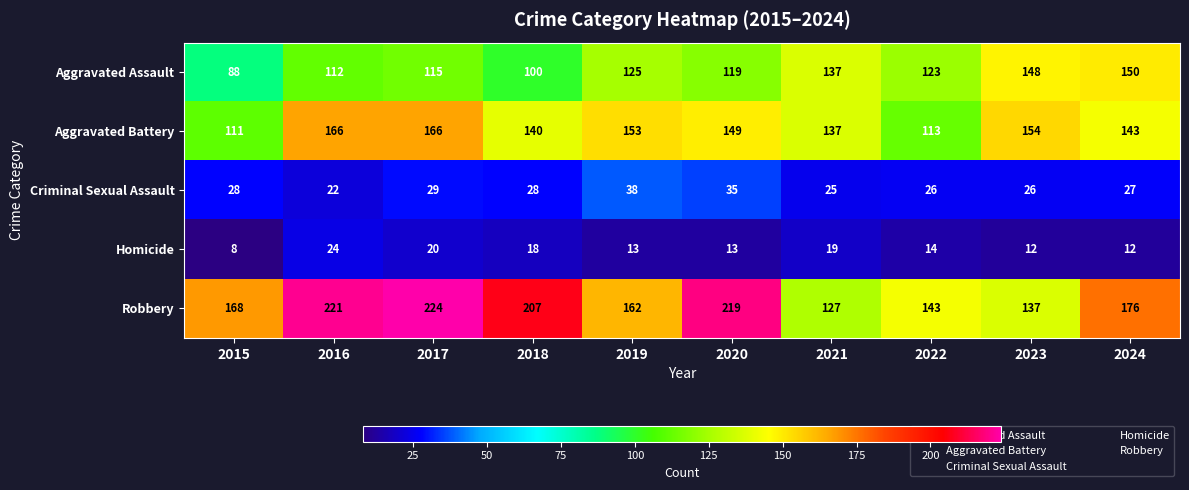

At which label does Aggravated Assault first exceed 123?

2019